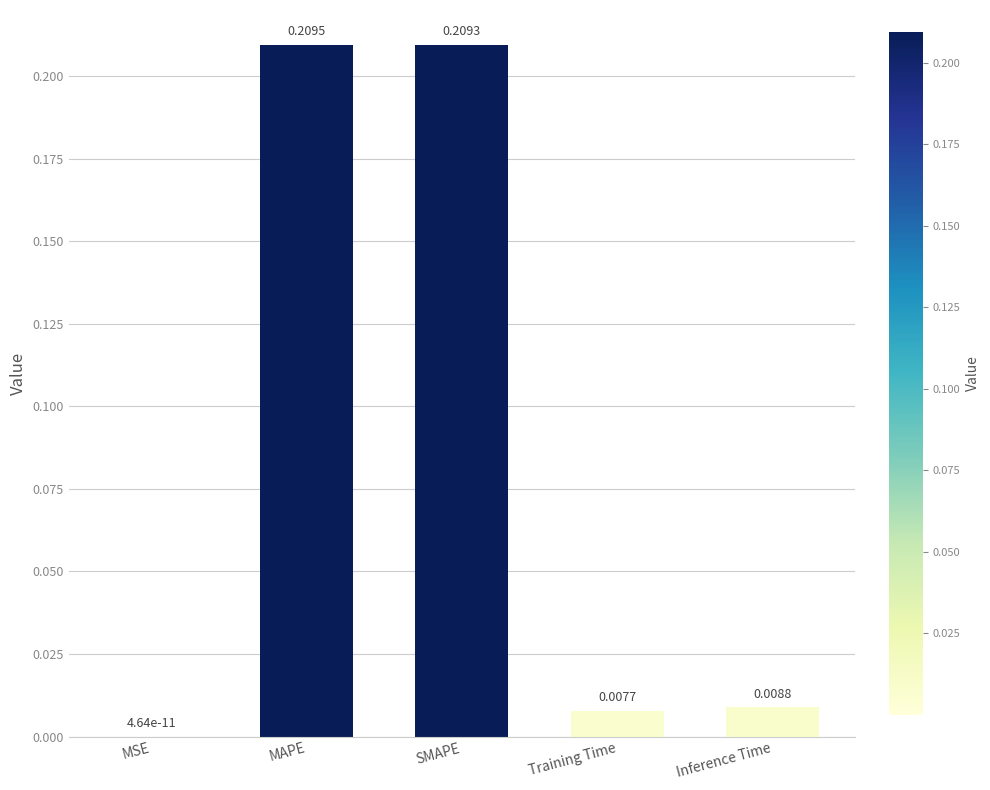

Which category has the highest value across all series?

MAPE